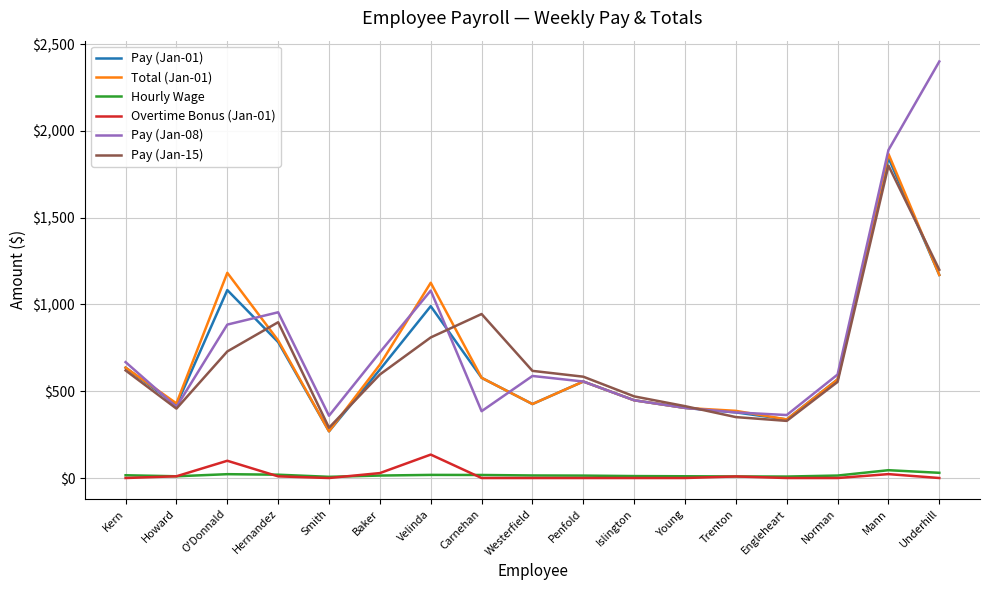

True or false: Pay (Jan-15) and Hourly Wage cross at least once.

False